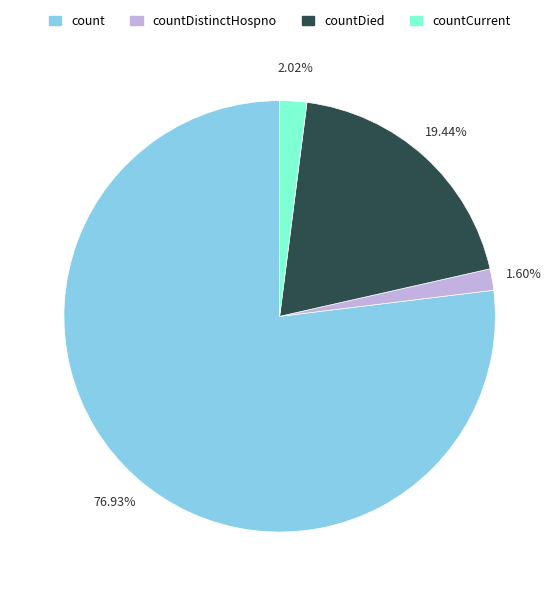

Is there a majority slice in this chart?

Yes